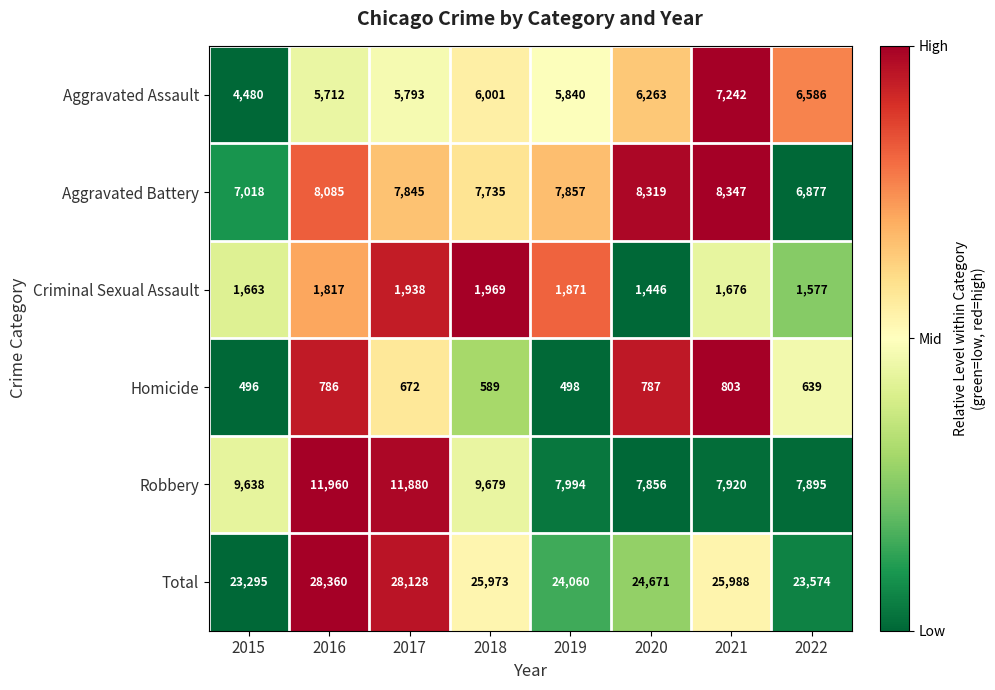

How many series are shown in this chart?

6